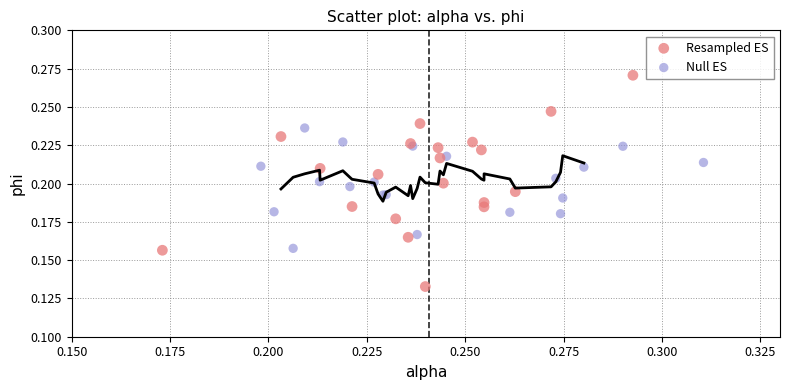

Which series has the largest Y range (max minus min)?

Resampled ES